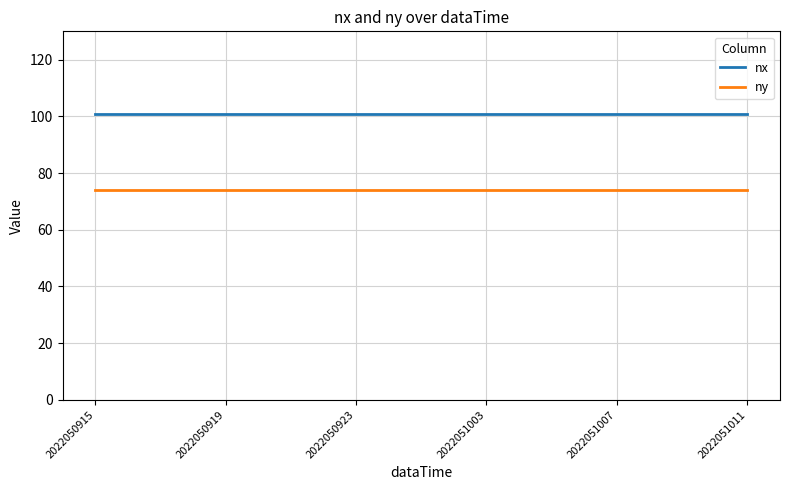

What is the highest value of the ny series?

74